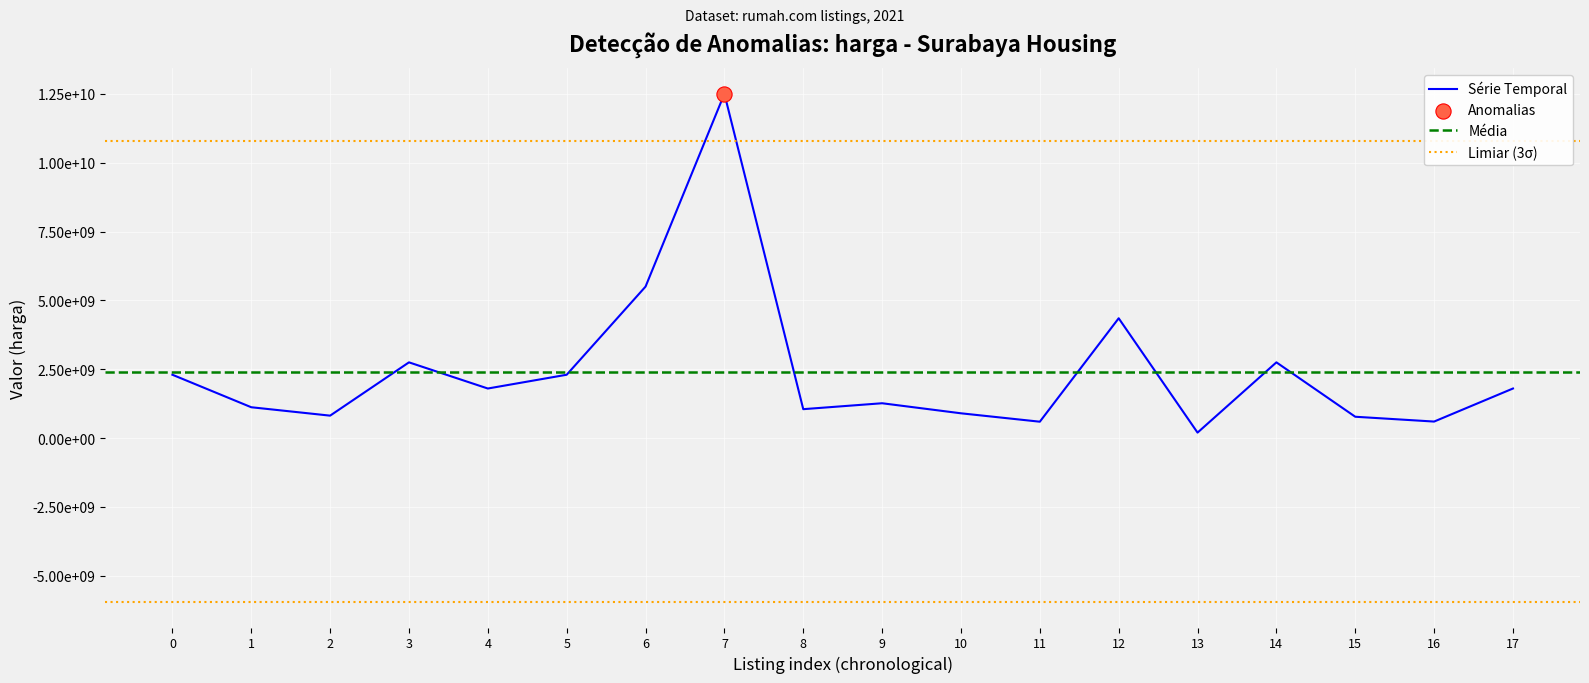

What is the change in value from 8 to 13?

-851000000